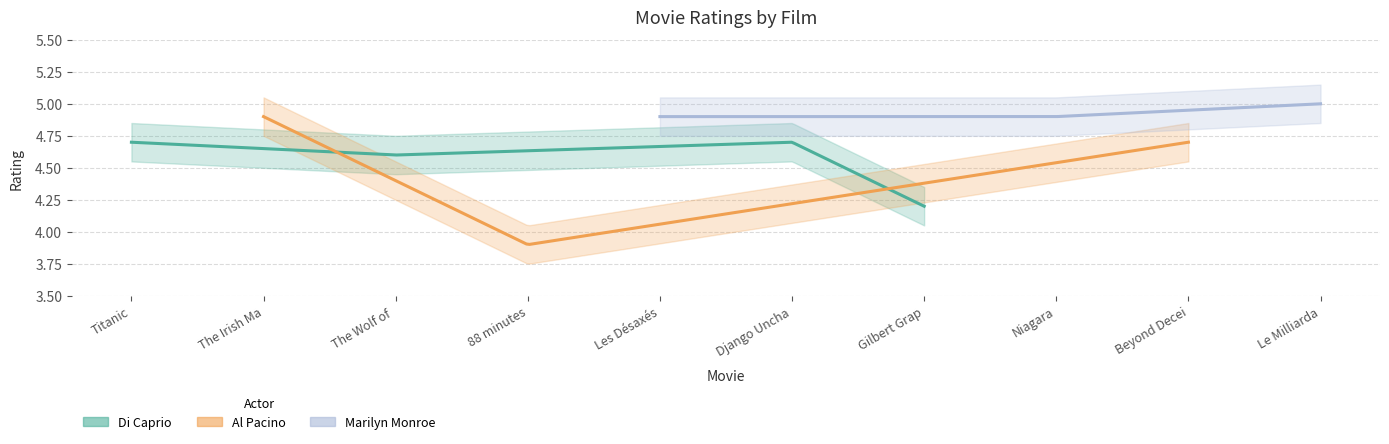

Reading left to right, extract all data points from this chart.

Titanic=4.7	The Irish Man=4.9	The Wolf of Wall Street=4.6	88 minutes=3.9	Les Désaxés=4.9	Django Unchained=4.7	Gilbert Grape=4.2	Niagara=4.9	Beyond Deceit=4.7	Le Milliardaire=5.0